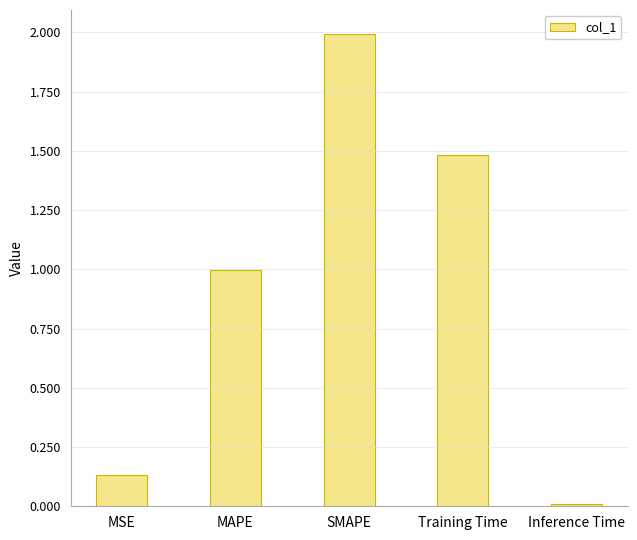

How many bars are there in total?

5